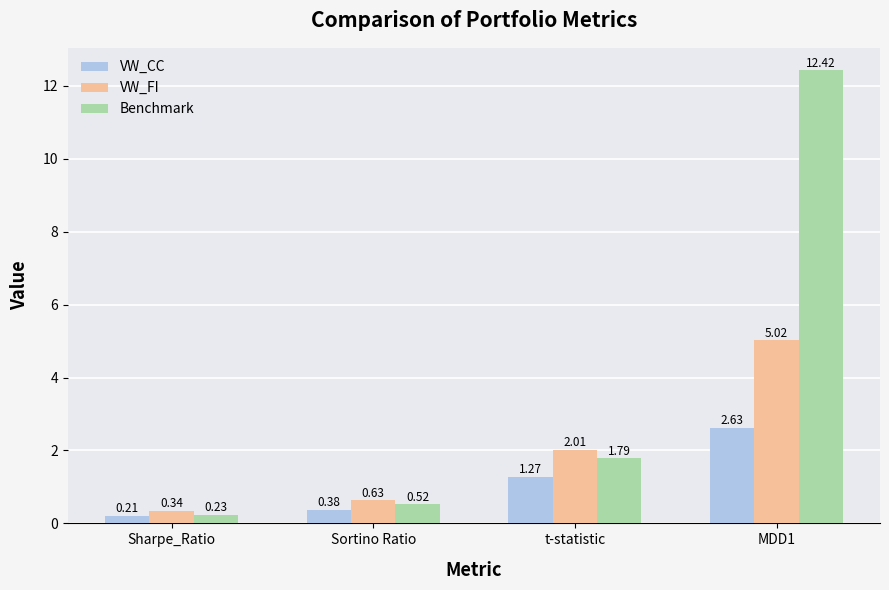

What is the difference between the Benchmark values at Sharpe_Ratio and MDD1?

12.2